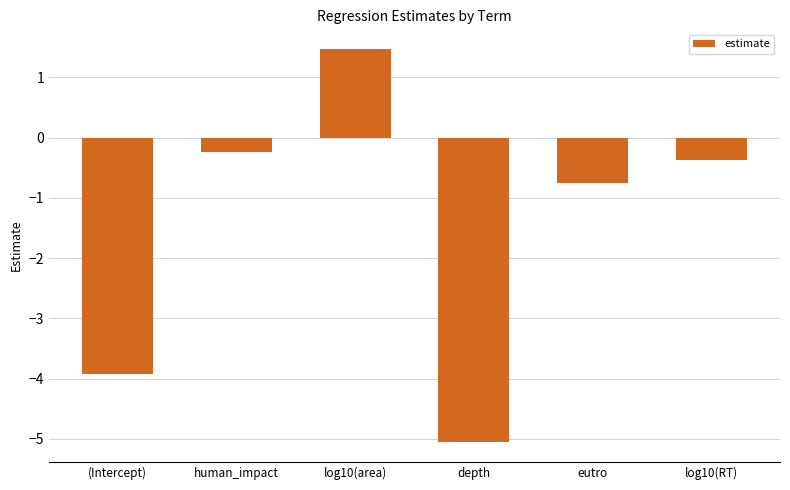

What is the difference between the values at depth and log10(area)?

6.5